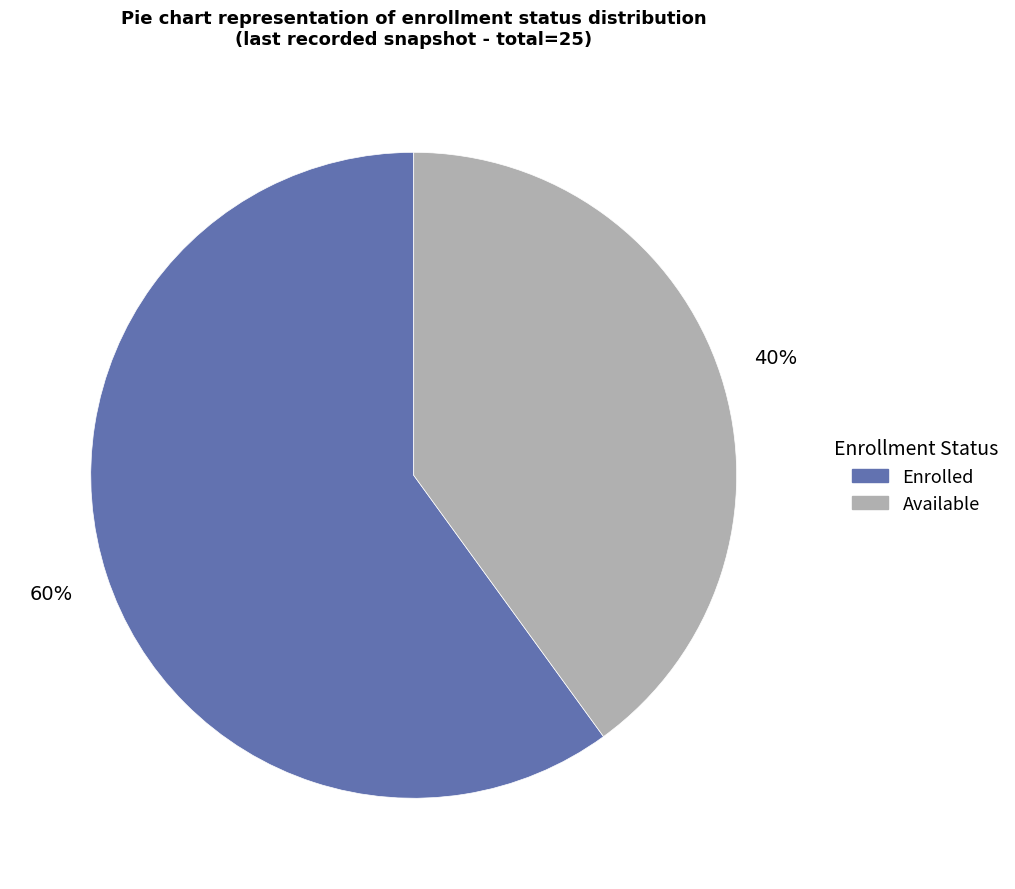

Does any single category account for the majority?

Yes